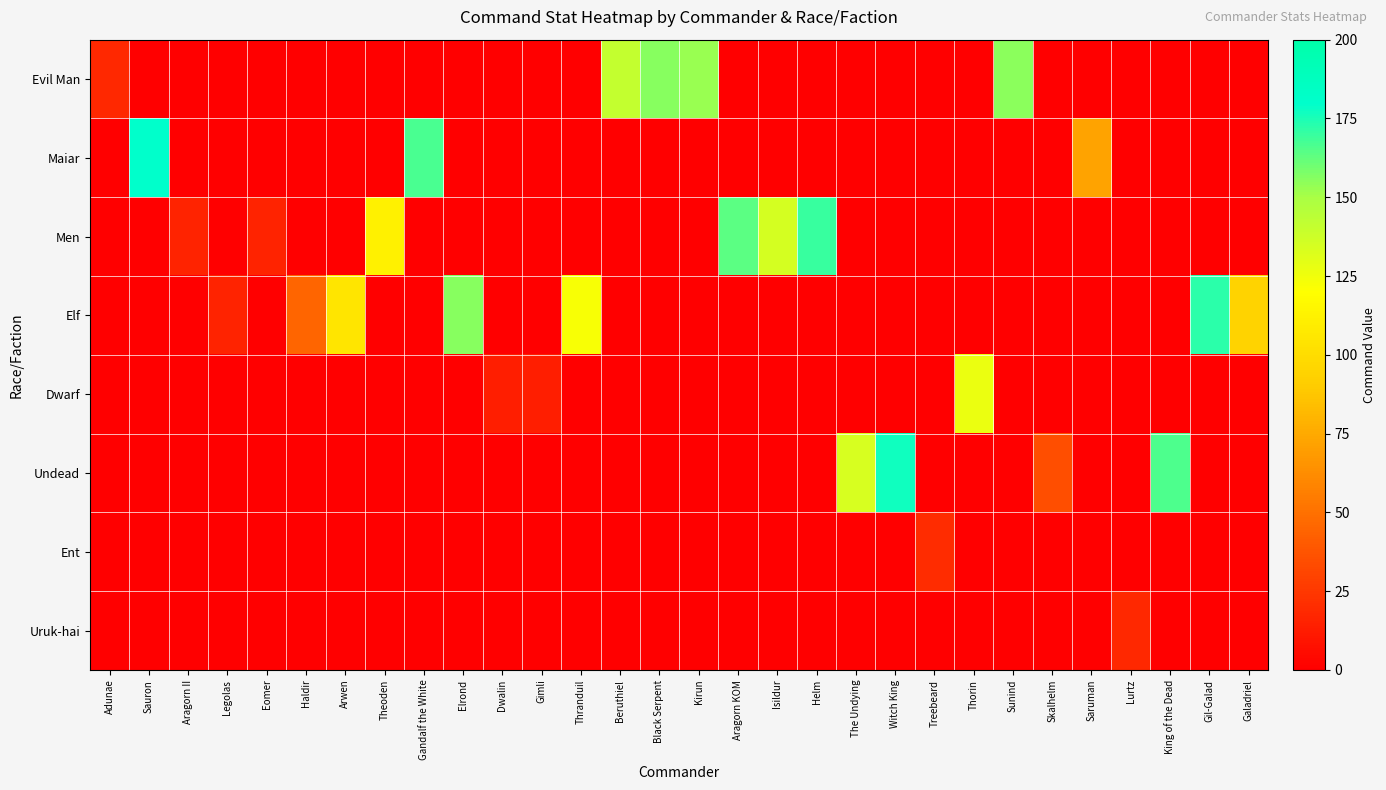

Reading right to left, list all the values displayed in this chart.

Evil Man: Galadriel=0	Gil-Galad=0	King of the Dead=0	Lurtz=0	Saruman=0	Skalhelm=0	Sunind=155	Thorin=0	Treebeard=0	Witch King=0	The Undying=0	Helm=0	Isildur=0	Aragorn KOM=0	Kirun=153	Black Serpent=156	Beruthiel=141	Thranduil=0	Gimli=0	Dwalin=0	Elrond=0	Gandalf the White=0	Theoden=0	Arwen=0	Haldir=0	Eomer=0	Legolas=0	Aragorn II=0	Sauron=0	Adunae=18
Maiar: Galadriel=0	Gil-Galad=0	King of the Dead=0	Lurtz=0	Saruman=72	Skalhelm=0	Sunind=0	Thorin=0	Treebeard=0	Witch King=0	The Undying=0	Helm=0	Isildur=0	Aragorn KOM=0	Kirun=0	Black Serpent=0	Beruthiel=0	Thranduil=0	Gimli=0	Dwalin=0	Elrond=0	Gandalf the White=167	Theoden=0	Arwen=0	Haldir=0	Eomer=0	Legolas=0	Aragorn II=0	Sauron=180	Adunae=0
Men: Galadriel=0	Gil-Galad=0	King of the Dead=0	Lurtz=0	Saruman=0	Skalhelm=0	Sunind=0	Thorin=0	Treebeard=0	Witch King=0	The Undying=0	Helm=170	Isildur=135	Aragorn KOM=164	Kirun=0	Black Serpent=0	Beruthiel=0	Thranduil=0	Gimli=0	Dwalin=0	Elrond=0	Gandalf the White=0	Theoden=112	Arwen=0	Haldir=0	Eomer=16	Legolas=0	Aragorn II=16	Sauron=0	Adunae=0
Elf: Galadriel=94	Gil-Galad=172	King of the Dead=0	Lurtz=0	Saruman=0	Skalhelm=0	Sunind=0	Thorin=0	Treebeard=0	Witch King=0	The Undying=0	Helm=0	Isildur=0	Aragorn KOM=0	Kirun=0	Black Serpent=0	Beruthiel=0	Thranduil=122	Gimli=0	Dwalin=0	Elrond=156	Gandalf the White=0	Theoden=0	Arwen=105	Haldir=45	Eomer=0	Legolas=16	Aragorn II=0	Sauron=0	Adunae=0
Dwarf: Galadriel=0	Gil-Galad=0	King of the Dead=0	Lurtz=0	Saruman=0	Skalhelm=0	Sunind=0	Thorin=127	Treebeard=0	Witch King=0	The Undying=0	Helm=0	Isildur=0	Aragorn KOM=0	Kirun=0	Black Serpent=0	Beruthiel=0	Thranduil=0	Gimli=14	Dwalin=14	Elrond=0	Gandalf the White=0	Theoden=0	Arwen=0	Haldir=0	Eomer=0	Legolas=0	Aragorn II=0	Sauron=0	Adunae=0
Undead: Galadriel=0	Gil-Galad=0	King of the Dead=166	Lurtz=0	Saruman=0	Skalhelm=35	Sunind=0	Thorin=0	Treebeard=0	Witch King=177	The Undying=134	Helm=0	Isildur=0	Aragorn KOM=0	Kirun=0	Black Serpent=0	Beruthiel=0	Thranduil=0	Gimli=0	Dwalin=0	Elrond=0	Gandalf the White=0	Theoden=0	Arwen=0	Haldir=0	Eomer=0	Legolas=0	Aragorn II=0	Sauron=0	Adunae=0
Ent: Galadriel=0	Gil-Galad=0	King of the Dead=0	Lurtz=0	Saruman=0	Skalhelm=0	Sunind=0	Thorin=0	Treebeard=20	Witch King=0	The Undying=0	Helm=0	Isildur=0	Aragorn KOM=0	Kirun=0	Black Serpent=0	Beruthiel=0	Thranduil=0	Gimli=0	Dwalin=0	Elrond=0	Gandalf the White=0	Theoden=0	Arwen=0	Haldir=0	Eomer=0	Legolas=0	Aragorn II=0	Sauron=0	Adunae=0
Uruk-hai: Galadriel=0	Gil-Galad=0	King of the Dead=0	Lurtz=18	Saruman=0	Skalhelm=0	Sunind=0	Thorin=0	Treebeard=0	Witch King=0	The Undying=0	Helm=0	Isildur=0	Aragorn KOM=0	Kirun=0	Black Serpent=0	Beruthiel=0	Thranduil=0	Gimli=0	Dwalin=0	Elrond=0	Gandalf the White=0	Theoden=0	Arwen=0	Haldir=0	Eomer=0	Legolas=0	Aragorn II=0	Sauron=0	Adunae=0